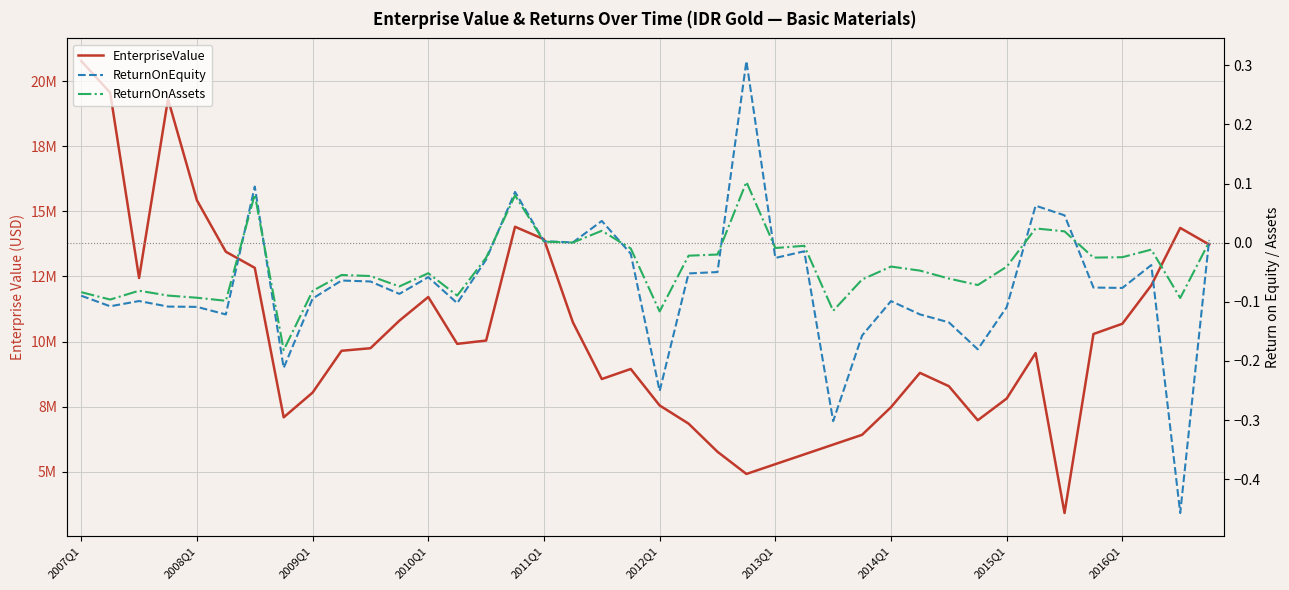

True or false: EnterpriseValue and ReturnOnEquity intersect in this chart.

False